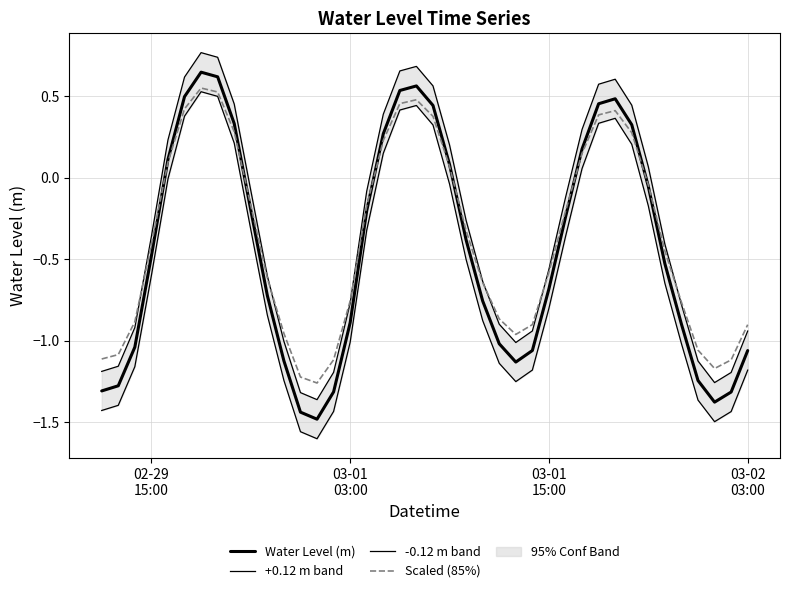

True or false: +0.12 m band and -0.12 m band cross at least once.

False